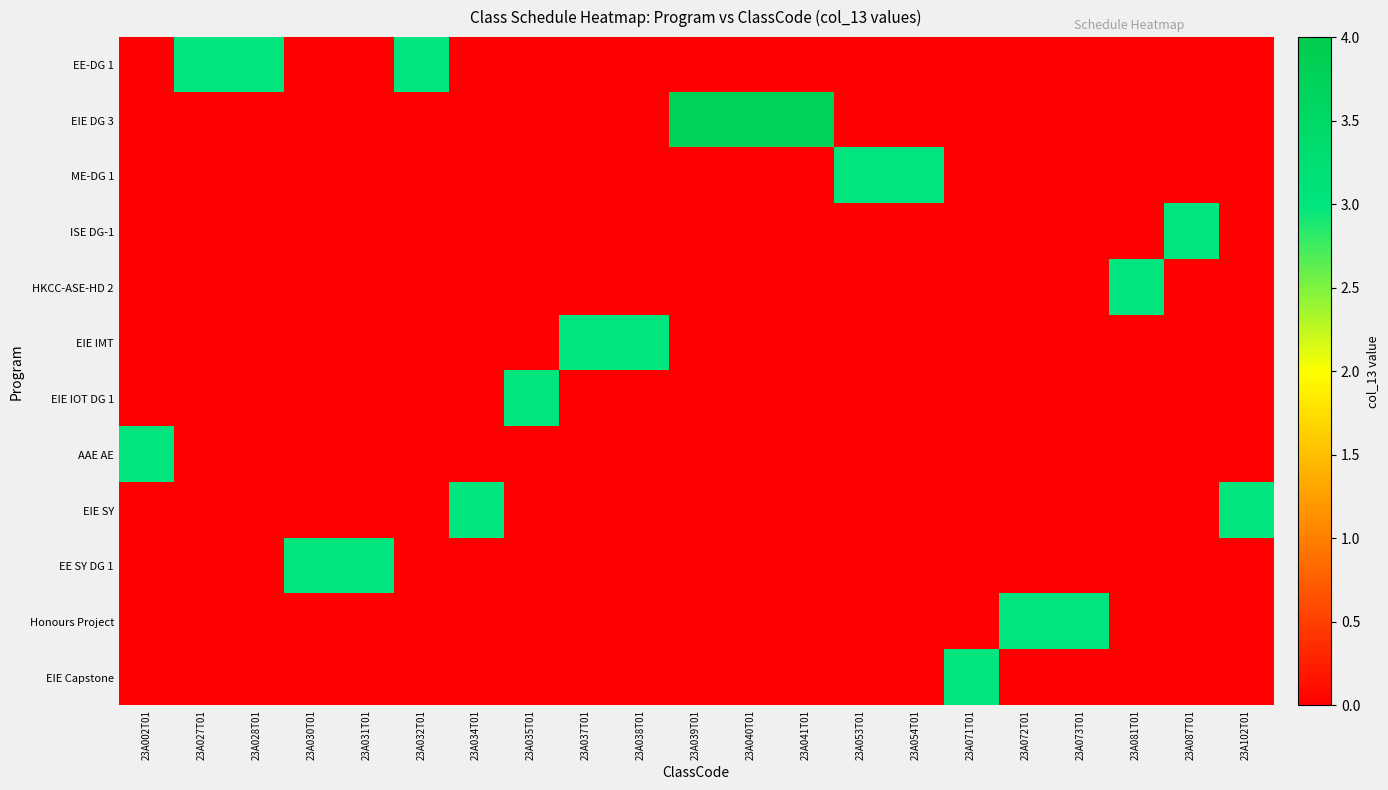

Reading left to right, extract all data points from this chart.

EE-DG 1: 23A002T01=0.0	23A027T01=3.0	23A028T01=3.0	23A030T01=0.0	23A031T01=0.0	23A032T01=3.0	23A034T01=0.0	23A035T01=0.0	23A037T01=0.0	23A038T01=0.0	23A039T01=0.0	23A040T01=0.0	23A041T01=0.0	23A053T01=0.0	23A054T01=0.0	23A071T01=0.0	23A072T01=0.0	23A073T01=0.0	23A081T01=0.0	23A087T01=0.0	23A102T01=0.0
EIE DG 3: 23A002T01=0.0	23A027T01=0.0	23A028T01=0.0	23A030T01=0.0	23A031T01=0.0	23A032T01=0.0	23A034T01=0.0	23A035T01=0.0	23A037T01=0.0	23A038T01=0.0	23A039T01=3.8	23A040T01=3.8	23A041T01=3.8	23A053T01=0.0	23A054T01=0.0	23A071T01=0.0	23A072T01=0.0	23A073T01=0.0	23A081T01=0.0	23A087T01=0.0	23A102T01=0.0
ME-DG 1: 23A002T01=0.0	23A027T01=0.0	23A028T01=0.0	23A030T01=0.0	23A031T01=0.0	23A032T01=0.0	23A034T01=0.0	23A035T01=0.0	23A037T01=0.0	23A038T01=0.0	23A039T01=0.0	23A040T01=0.0	23A041T01=0.0	23A053T01=3.0	23A054T01=3.0	23A071T01=0.0	23A072T01=0.0	23A073T01=0.0	23A081T01=0.0	23A087T01=0.0	23A102T01=0.0
ISE DG-1: 23A002T01=0.0	23A027T01=0.0	23A028T01=0.0	23A030T01=0.0	23A031T01=0.0	23A032T01=0.0	23A034T01=0.0	23A035T01=0.0	23A037T01=0.0	23A038T01=0.0	23A039T01=0.0	23A040T01=0.0	23A041T01=0.0	23A053T01=0.0	23A054T01=0.0	23A071T01=0.0	23A072T01=0.0	23A073T01=0.0	23A081T01=0.0	23A087T01=3.0	23A102T01=0.0
HKCC-ASE-HD 2: 23A002T01=0.0	23A027T01=0.0	23A028T01=0.0	23A030T01=0.0	23A031T01=0.0	23A032T01=0.0	23A034T01=0.0	23A035T01=0.0	23A037T01=0.0	23A038T01=0.0	23A039T01=0.0	23A040T01=0.0	23A041T01=0.0	23A053T01=0.0	23A054T01=0.0	23A071T01=0.0	23A072T01=0.0	23A073T01=0.0	23A081T01=3.0	23A087T01=0.0	23A102T01=0.0
EIE IMT: 23A002T01=0.0	23A027T01=0.0	23A028T01=0.0	23A030T01=0.0	23A031T01=0.0	23A032T01=0.0	23A034T01=0.0	23A035T01=0.0	23A037T01=3.0	23A038T01=3.0	23A039T01=0.0	23A040T01=0.0	23A041T01=0.0	23A053T01=0.0	23A054T01=0.0	23A071T01=0.0	23A072T01=0.0	23A073T01=0.0	23A081T01=0.0	23A087T01=0.0	23A102T01=0.0
EIE IOT DG 1: 23A002T01=0.0	23A027T01=0.0	23A028T01=0.0	23A030T01=0.0	23A031T01=0.0	23A032T01=0.0	23A034T01=0.0	23A035T01=3.0	23A037T01=0.0	23A038T01=0.0	23A039T01=0.0	23A040T01=0.0	23A041T01=0.0	23A053T01=0.0	23A054T01=0.0	23A071T01=0.0	23A072T01=0.0	23A073T01=0.0	23A081T01=0.0	23A087T01=0.0	23A102T01=0.0
AAE AE: 23A002T01=3.0	23A027T01=0.0	23A028T01=0.0	23A030T01=0.0	23A031T01=0.0	23A032T01=0.0	23A034T01=0.0	23A035T01=0.0	23A037T01=0.0	23A038T01=0.0	23A039T01=0.0	23A040T01=0.0	23A041T01=0.0	23A053T01=0.0	23A054T01=0.0	23A071T01=0.0	23A072T01=0.0	23A073T01=0.0	23A081T01=0.0	23A087T01=0.0	23A102T01=0.0
EIE SY: 23A002T01=0.0	23A027T01=0.0	23A028T01=0.0	23A030T01=0.0	23A031T01=0.0	23A032T01=0.0	23A034T01=3.0	23A035T01=0.0	23A037T01=0.0	23A038T01=0.0	23A039T01=0.0	23A040T01=0.0	23A041T01=0.0	23A053T01=0.0	23A054T01=0.0	23A071T01=0.0	23A072T01=0.0	23A073T01=0.0	23A081T01=0.0	23A087T01=0.0	23A102T01=3.0
EE SY DG 1: 23A002T01=0.0	23A027T01=0.0	23A028T01=0.0	23A030T01=3.0	23A031T01=3.0	23A032T01=0.0	23A034T01=0.0	23A035T01=0.0	23A037T01=0.0	23A038T01=0.0	23A039T01=0.0	23A040T01=0.0	23A041T01=0.0	23A053T01=0.0	23A054T01=0.0	23A071T01=0.0	23A072T01=0.0	23A073T01=0.0	23A081T01=0.0	23A087T01=0.0	23A102T01=0.0
Honours Project: 23A002T01=0.0	23A027T01=0.0	23A028T01=0.0	23A030T01=0.0	23A031T01=0.0	23A032T01=0.0	23A034T01=0.0	23A035T01=0.0	23A037T01=0.0	23A038T01=0.0	23A039T01=0.0	23A040T01=0.0	23A041T01=0.0	23A053T01=0.0	23A054T01=0.0	23A071T01=0.0	23A072T01=3.0	23A073T01=3.0	23A081T01=0.0	23A087T01=0.0	23A102T01=0.0
EIE Capstone: 23A002T01=0.0	23A027T01=0.0	23A028T01=0.0	23A030T01=0.0	23A031T01=0.0	23A032T01=0.0	23A034T01=0.0	23A035T01=0.0	23A037T01=0.0	23A038T01=0.0	23A039T01=0.0	23A040T01=0.0	23A041T01=0.0	23A053T01=0.0	23A054T01=0.0	23A071T01=3.0	23A072T01=0.0	23A073T01=0.0	23A081T01=0.0	23A087T01=0.0	23A102T01=0.0